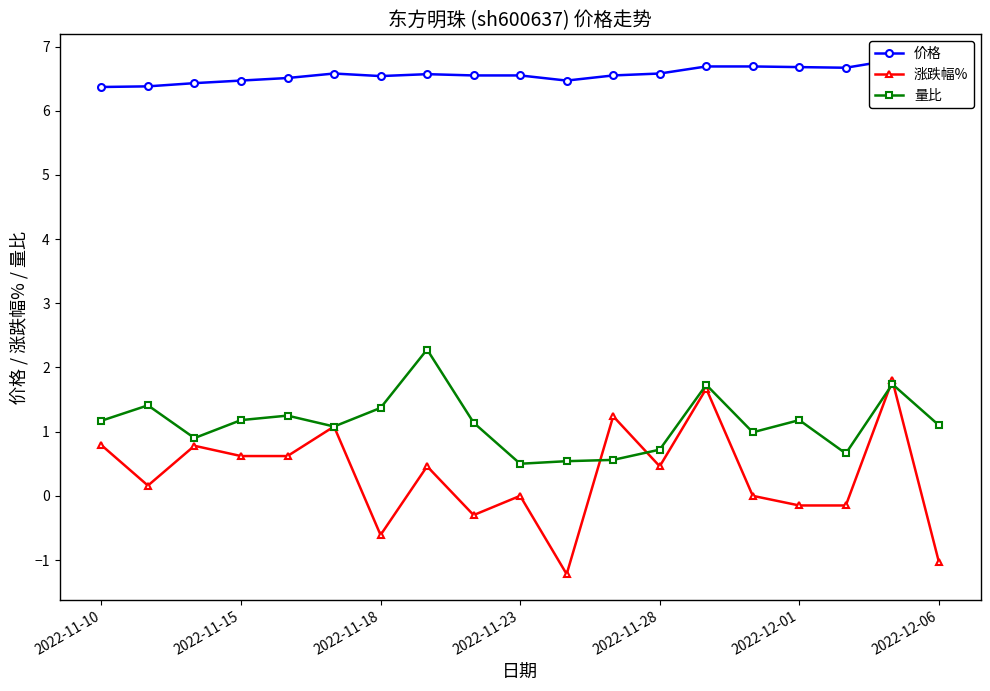

Is this an area chart (filled region under the line)?

No